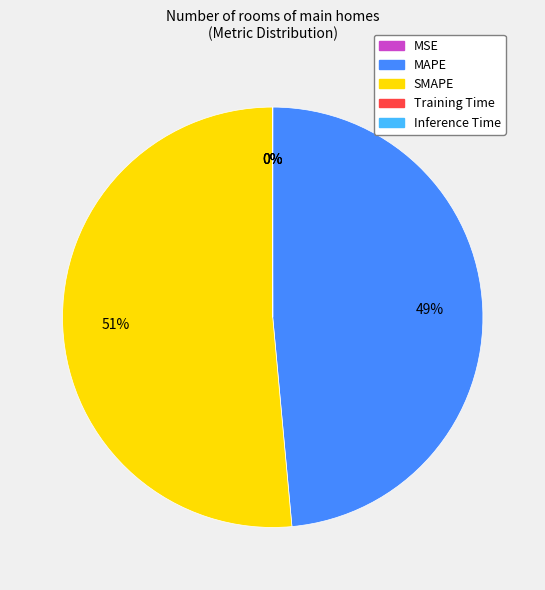

The SMAPE slice represents 51% of the pie. True or false?

True